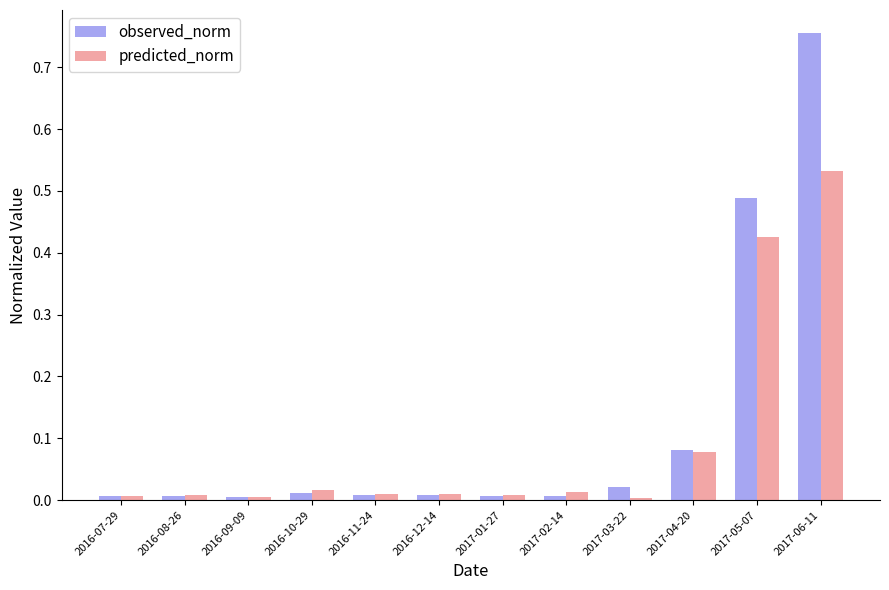

True or false: observed_norm has a value of 0.7 at 2017-05-07.

False